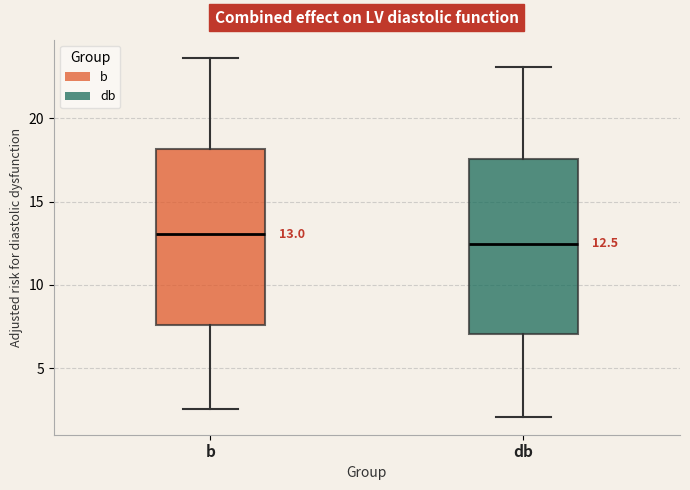

Which box has the lowest median line?

db